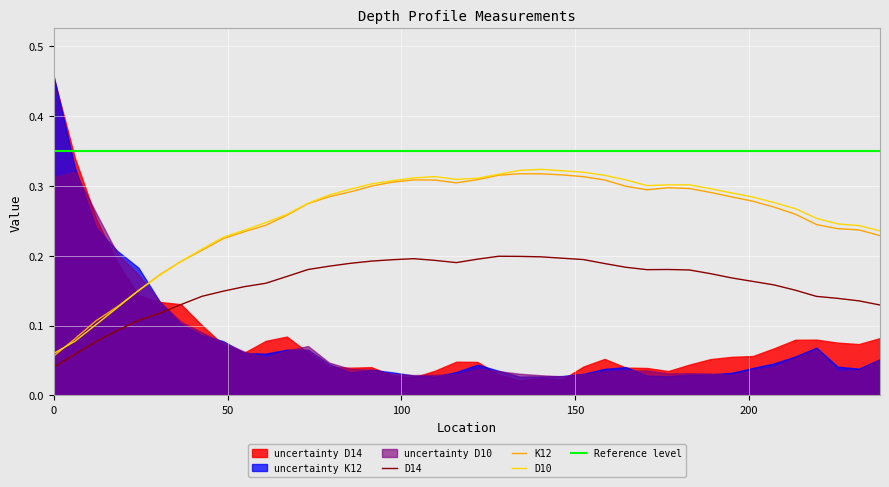

After their last crossing, which series has the higher values: D10 or K12?

D10